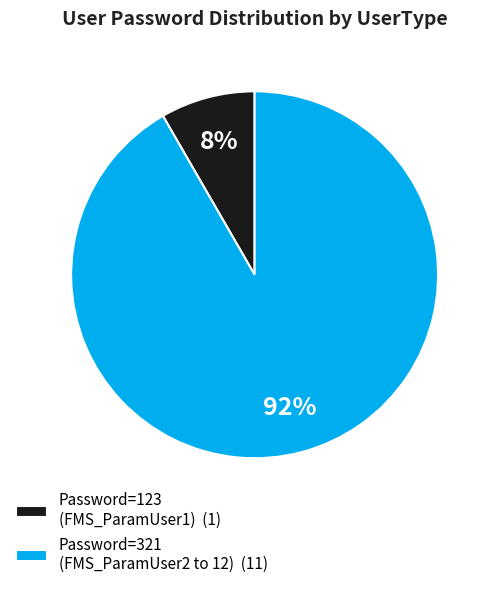

What is the largest slice in the pie chart?

Password=321 (FMS_ParamUser2 to 12) (11)